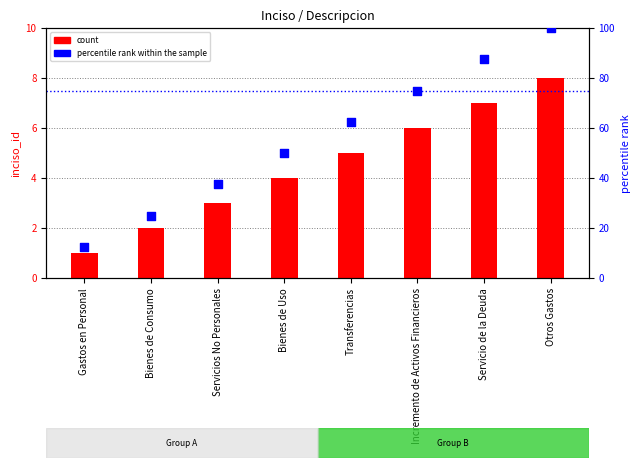

What is the total value across all series at Transferencias?

67.5